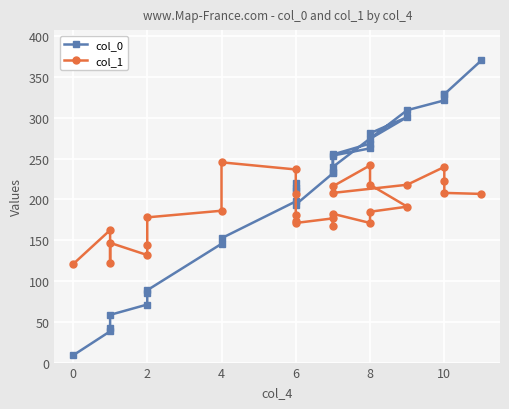

How many values in the col_0 series are below 232?

14